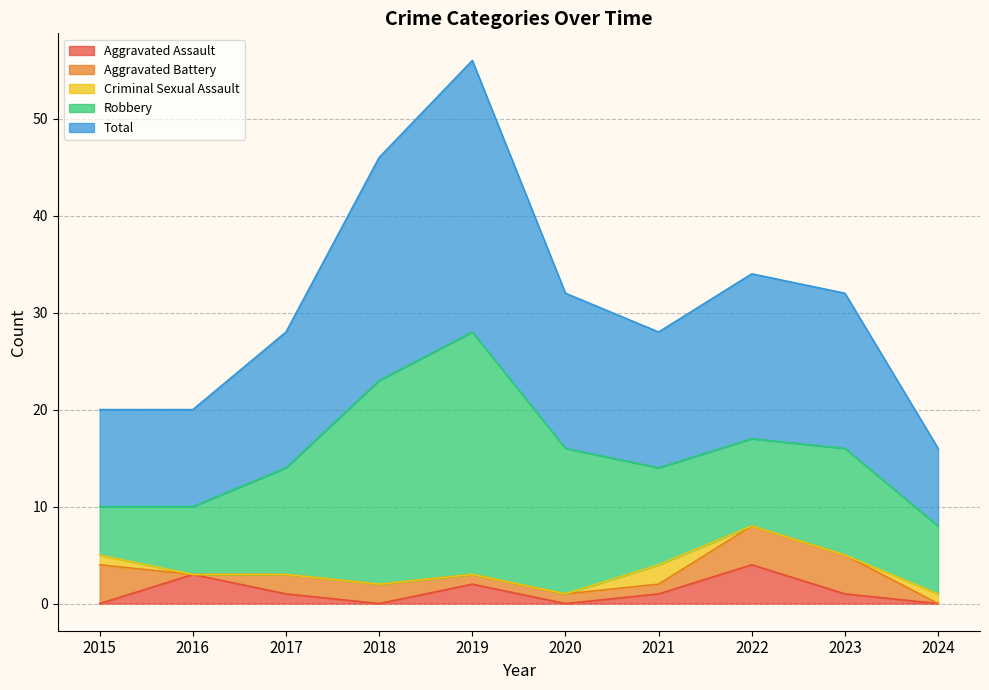

At which label is Criminal Sexual Assault closest to 1?

2015